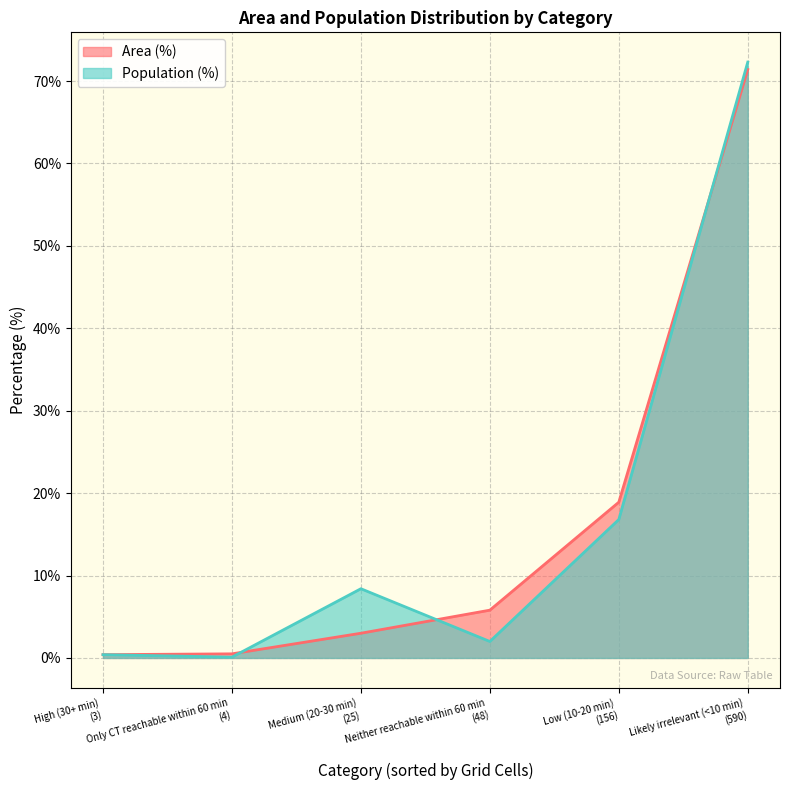

How many data points does each series have?

6